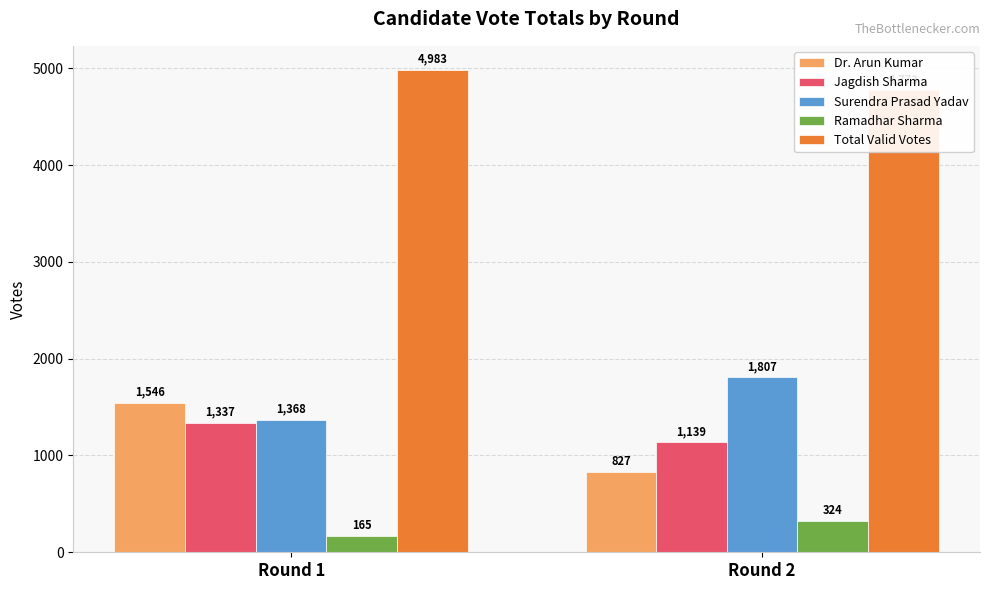

Between Round 1 and Round 2, which series saw the biggest shift?

Dr. Arun Kumar